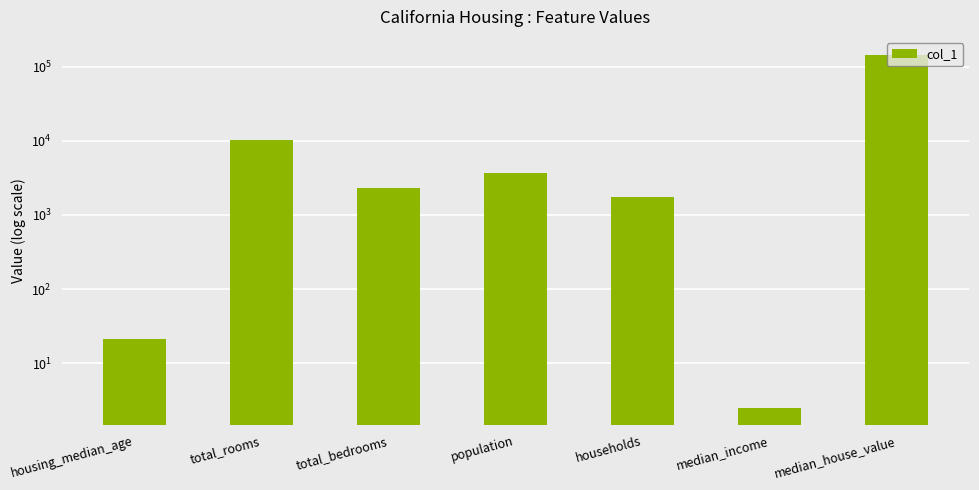

Rank the categories by value from lowest to highest.

median_income, housing_median_age, households, total_bedrooms, population, total_rooms, median_house_value